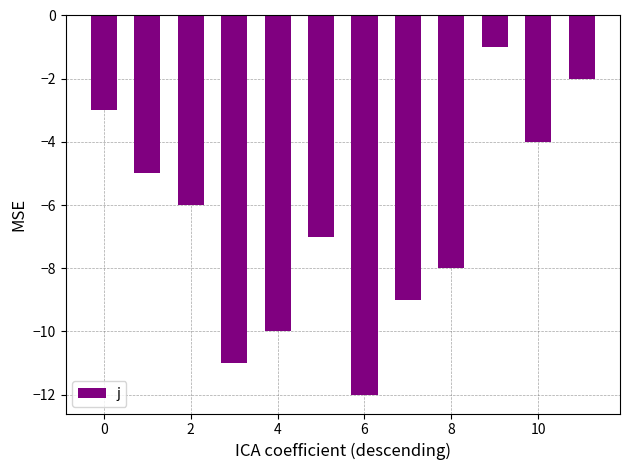

What is the minimum value shown in the chart?

-12